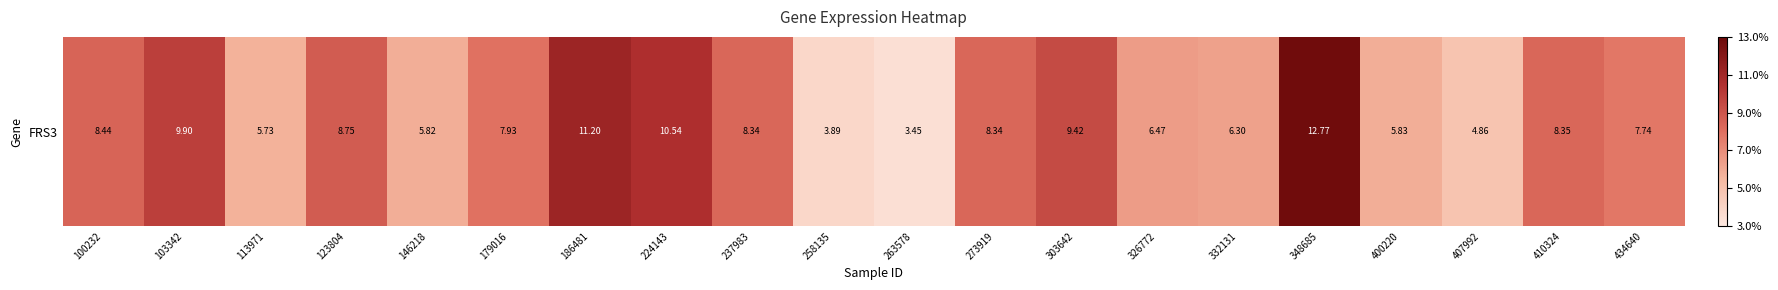

Is it true that the value at 434640 is 7.7?

True